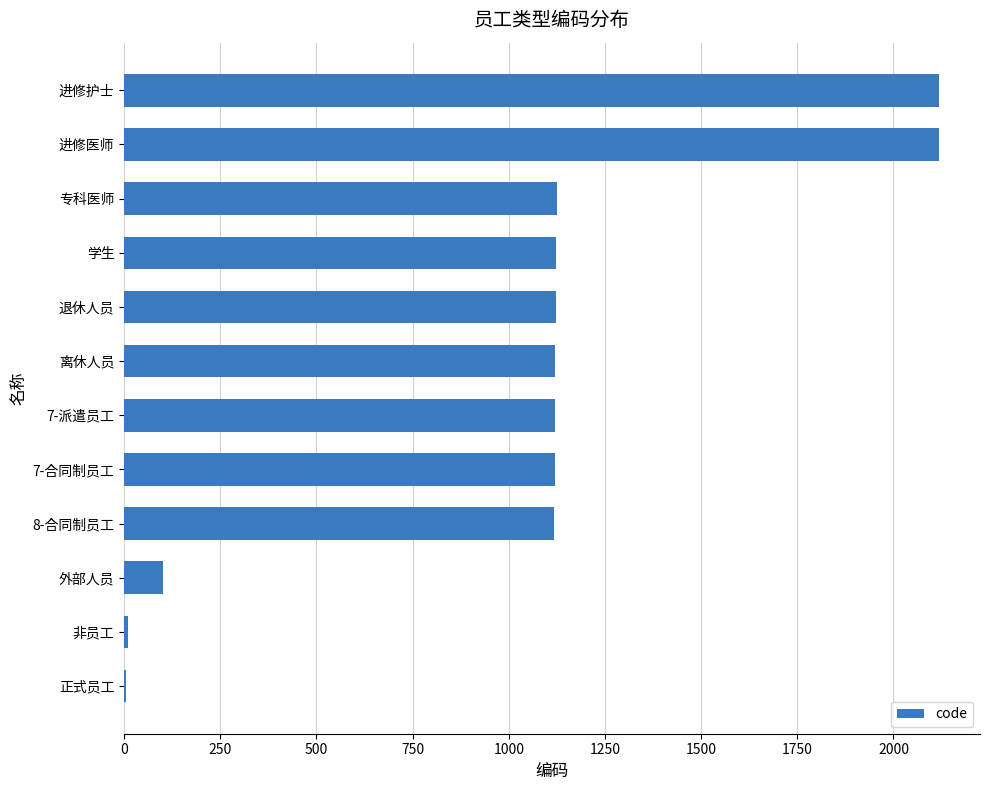

Are the bars horizontal?

Yes